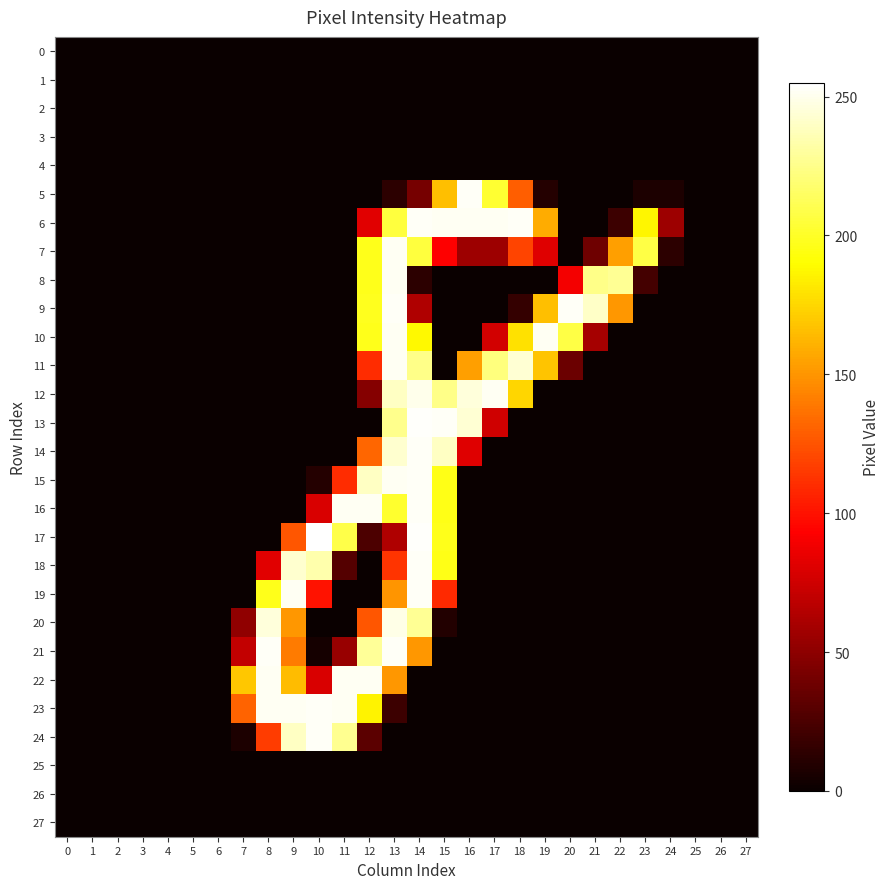

Reading left to right, transcribe all the data shown in this chart.

0: 0=0	1=0	2=0	3=0	4=0	5=0	6=0	7=0	8=0	9=0	10=0	11=0	12=0	13=0	14=0	15=0	16=0	17=0	18=0	19=0	20=0	21=0	22=0	23=0	24=0	25=0	26=0	27=0
1: 0=0	1=0	2=0	3=0	4=0	5=0	6=0	7=0	8=0	9=0	10=0	11=0	12=0	13=0	14=0	15=0	16=0	17=0	18=0	19=0	20=0	21=0	22=0	23=0	24=0	25=0	26=0	27=0
2: 0=0	1=0	2=0	3=0	4=0	5=0	6=0	7=0	8=0	9=0	10=0	11=0	12=0	13=0	14=0	15=0	16=0	17=0	18=0	19=0	20=0	21=0	22=0	23=0	24=0	25=0	26=0	27=0
3: 0=0	1=0	2=0	3=0	4=0	5=0	6=0	7=0	8=0	9=0	10=0	11=0	12=0	13=0	14=0	15=0	16=0	17=0	18=0	19=0	20=0	21=0	22=0	23=0	24=0	25=0	26=0	27=0
4: 0=0	1=0	2=0	3=0	4=0	5=0	6=0	7=0	8=0	9=0	10=0	11=0	12=0	13=0	14=0	15=0	16=0	17=0	18=0	19=0	20=0	21=0	22=0	23=0	24=0	25=0	26=0	27=0
5: 0=0	1=0	2=0	3=0	4=0	5=0	6=0	7=0	8=0	9=0	10=0	11=0	12=0	13=13	14=41	15=166	16=253	17=203	18=129	19=10	20=0	21=0	22=0	23=7	24=7	25=0	26=0	27=0
6: 0=0	1=0	2=0	3=0	4=0	5=0	6=0	7=0	8=0	9=0	10=0	11=0	12=82	13=206	14=253	15=252	16=252	17=252	18=253	19=159	20=0	21=0	22=19	23=187	24=56	25=0	26=0	27=0
7: 0=0	1=0	2=0	3=0	4=0	5=0	6=0	7=0	8=0	9=0	10=0	11=0	12=197	13=252	14=206	15=93	16=56	17=56	18=119	19=81	20=0	21=38	22=154	23=208	24=13	25=0	26=0	27=0
8: 0=0	1=0	2=0	3=0	4=0	5=0	6=0	7=0	8=0	9=0	10=0	11=0	12=197	13=252	14=13	15=0	16=0	17=0	18=0	19=0	20=89	21=225	22=228	23=22	24=0	25=0	26=0	27=0
9: 0=0	1=0	2=0	3=0	4=0	5=0	6=0	7=0	8=0	9=0	10=0	11=0	12=198	13=253	14=63	15=0	16=0	17=0	18=16	19=166	20=253	21=241	22=151	23=0	24=0	25=0	26=0	27=0
10: 0=0	1=0	2=0	3=0	4=0	5=0	6=0	7=0	8=0	9=0	10=0	11=0	12=197	13=252	14=188	15=0	16=0	17=76	18=179	19=252	20=208	21=59	22=0	23=0	24=0	25=0	26=0	27=0
11: 0=0	1=0	2=0	3=0	4=0	5=0	6=0	7=0	8=0	9=0	10=0	11=0	12=110	13=252	14=225	15=0	16=154	17=222	18=244	19=168	20=37	21=0	22=0	23=0	24=0	25=0	26=0	27=0
12: 0=0	1=0	2=0	3=0	4=0	5=0	6=0	7=0	8=0	9=0	10=0	11=0	12=47	13=240	14=250	15=225	16=246	17=252	18=175	19=0	20=0	21=0	22=0	23=0	24=0	25=0	26=0	27=0
13: 0=0	1=0	2=0	3=0	4=0	5=0	6=0	7=0	8=0	9=0	10=0	11=0	12=0	13=226	14=254	15=253	16=244	17=75	18=0	19=0	20=0	21=0	22=0	23=0	24=0	25=0	26=0	27=0
14: 0=0	1=0	2=0	3=0	4=0	5=0	6=0	7=0	8=0	9=0	10=0	11=0	12=132	13=243	14=253	15=240	16=81	17=0	18=0	19=0	20=0	21=0	22=0	23=0	24=0	25=0	26=0	27=0
15: 0=0	1=0	2=0	3=0	4=0	5=0	6=0	7=0	8=0	9=0	10=10	11=110	12=240	13=252	14=253	15=196	16=0	17=0	18=0	19=0	20=0	21=0	22=0	23=0	24=0	25=0	26=0	27=0
16: 0=0	1=0	2=0	3=0	4=0	5=0	6=0	7=0	8=0	9=0	10=79	11=252	12=252	13=202	14=253	15=196	16=0	17=0	18=0	19=0	20=0	21=0	22=0	23=0	24=0	25=0	26=0	27=0
17: 0=0	1=0	2=0	3=0	4=0	5=0	6=0	7=0	8=0	9=126	10=255	11=209	12=25	13=63	14=254	15=197	16=0	17=0	18=0	19=0	20=0	21=0	22=0	23=0	24=0	25=0	26=0	27=0
18: 0=0	1=0	2=0	3=0	4=0	5=0	6=0	7=0	8=82	9=243	10=234	11=28	12=0	13=113	14=253	15=196	16=0	17=0	18=0	19=0	20=0	21=0	22=0	23=0	24=0	25=0	26=0	27=0
19: 0=0	1=0	2=0	3=0	4=0	5=0	6=0	7=0	8=197	9=252	10=100	11=0	12=0	13=150	14=253	15=109	16=0	17=0	18=0	19=0	20=0	21=0	22=0	23=0	24=0	25=0	26=0	27=0
20: 0=0	1=0	2=0	3=0	4=0	5=0	6=0	7=51	8=246	9=151	10=0	11=0	12=126	13=249	14=228	15=9	16=0	17=0	18=0	19=0	20=0	21=0	22=0	23=0	24=0	25=0	26=0	27=0
21: 0=0	1=0	2=0	3=0	4=0	5=0	6=0	7=70	8=253	9=140	10=4	11=54	12=229	13=253	14=151	15=0	16=0	17=0	18=0	19=0	20=0	21=0	22=0	23=0	24=0	25=0	26=0	27=0
22: 0=0	1=0	2=0	3=0	4=0	5=0	6=0	7=169	8=252	9=165	10=79	11=252	12=252	13=151	14=0	15=0	16=0	17=0	18=0	19=0	20=0	21=0	22=0	23=0	24=0	25=0	26=0	27=0
23: 0=0	1=0	2=0	3=0	4=0	5=0	6=0	7=131	8=252	9=252	10=253	11=252	12=186	13=19	14=0	15=0	16=0	17=0	18=0	19=0	20=0	21=0	22=0	23=0	24=0	25=0	26=0	27=0
24: 0=0	1=0	2=0	3=0	4=0	5=0	6=0	7=7	8=116	9=240	10=253	11=227	12=31	13=0	14=0	15=0	16=0	17=0	18=0	19=0	20=0	21=0	22=0	23=0	24=0	25=0	26=0	27=0
25: 0=0	1=0	2=0	3=0	4=0	5=0	6=0	7=0	8=0	9=0	10=0	11=0	12=0	13=0	14=0	15=0	16=0	17=0	18=0	19=0	20=0	21=0	22=0	23=0	24=0	25=0	26=0	27=0
26: 0=0	1=0	2=0	3=0	4=0	5=0	6=0	7=0	8=0	9=0	10=0	11=0	12=0	13=0	14=0	15=0	16=0	17=0	18=0	19=0	20=0	21=0	22=0	23=0	24=0	25=0	26=0	27=0
27: 0=0	1=0	2=0	3=0	4=0	5=0	6=0	7=0	8=0	9=0	10=0	11=0	12=0	13=0	14=0	15=0	16=0	17=0	18=0	19=0	20=0	21=0	22=0	23=0	24=0	25=0	26=0	27=0